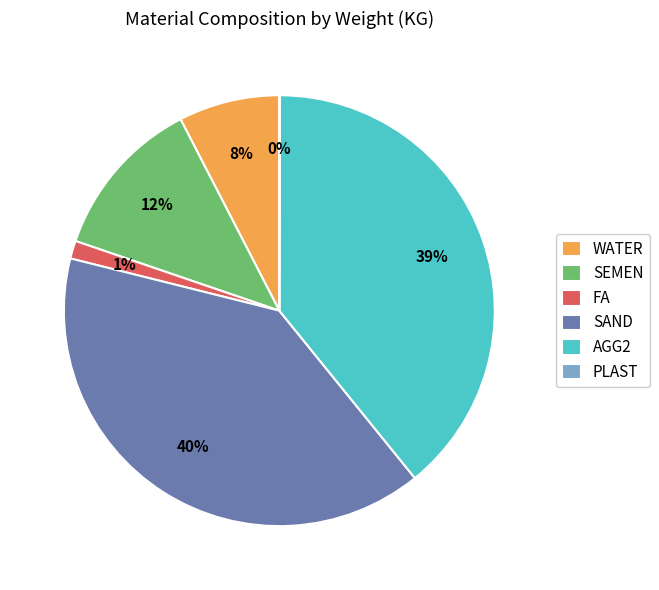

Which slice is the largest?

SAND